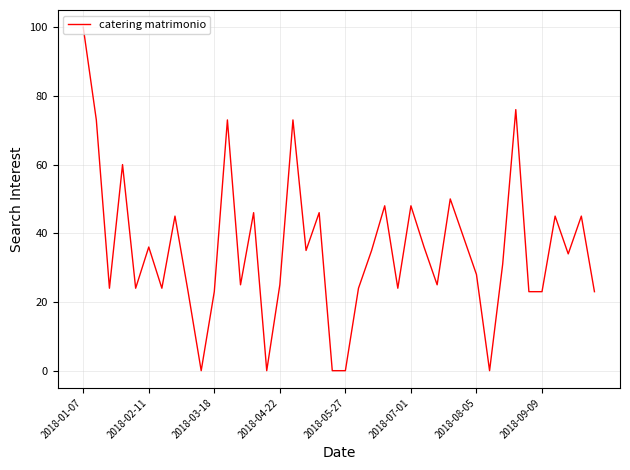

What is the difference between the maximum and minimum values?

100